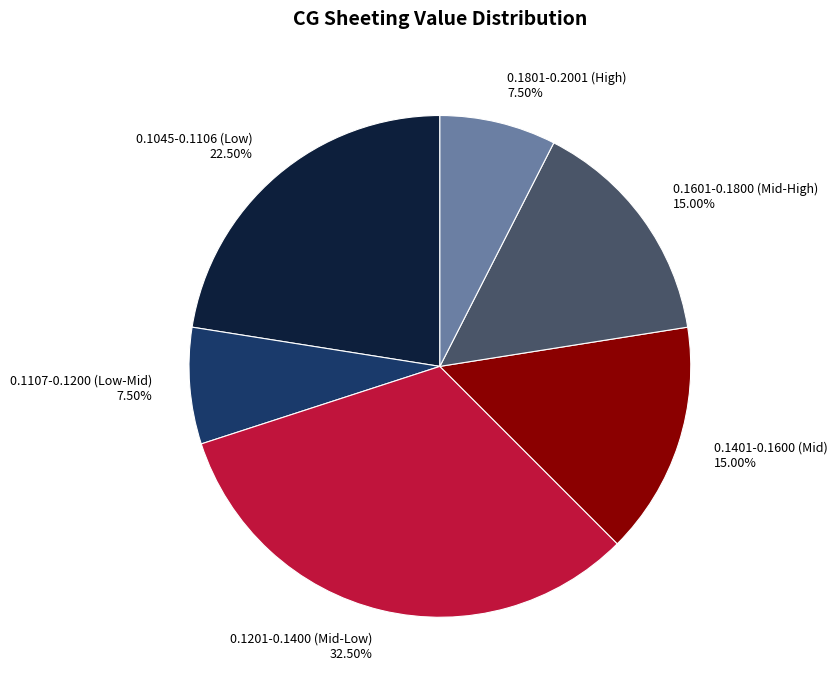

Which slice is the largest?

0.1201-0.1400 (Mid-Low)